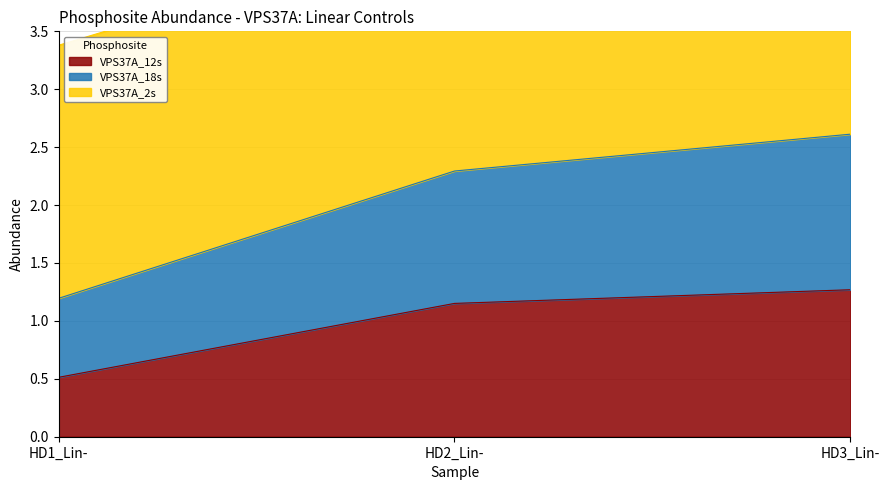

What is the value of the VPS37A_12s point at the 3rd from the left?

1.3